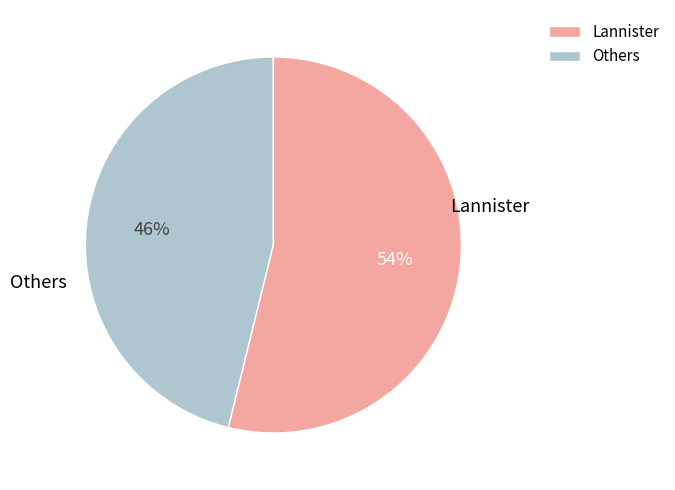

Is there any slice that represents more than half of the pie?

Yes